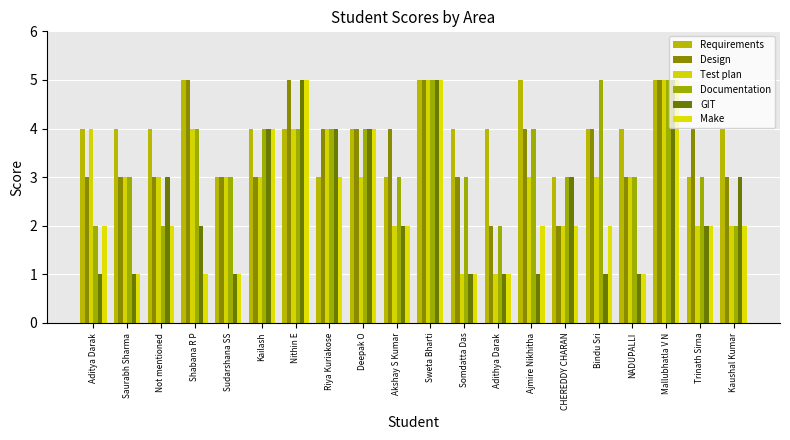

What position from the left is Kaushal Kumar?

20